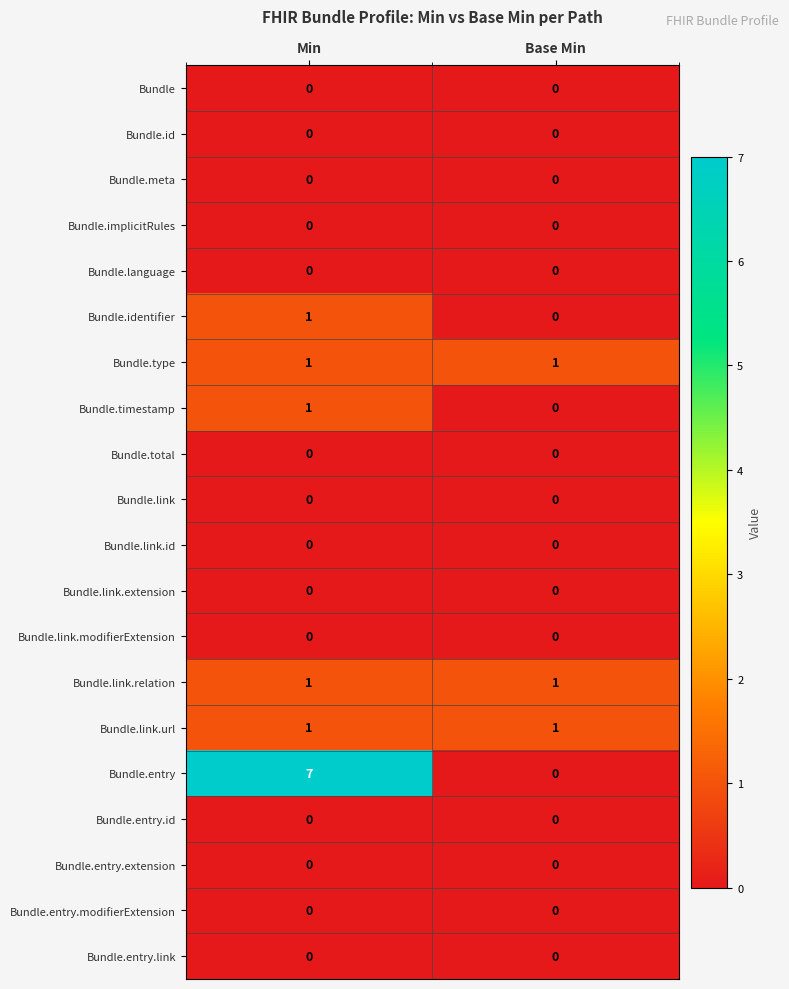

At which category does the chart reach its peak across all series?

Min